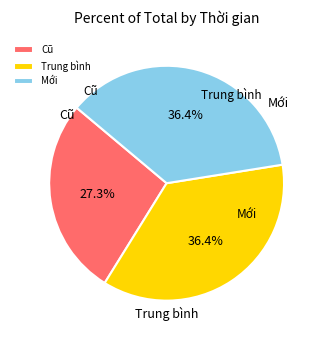

What is the ratio of the value at Trung bình to the value at Mới?

1.0